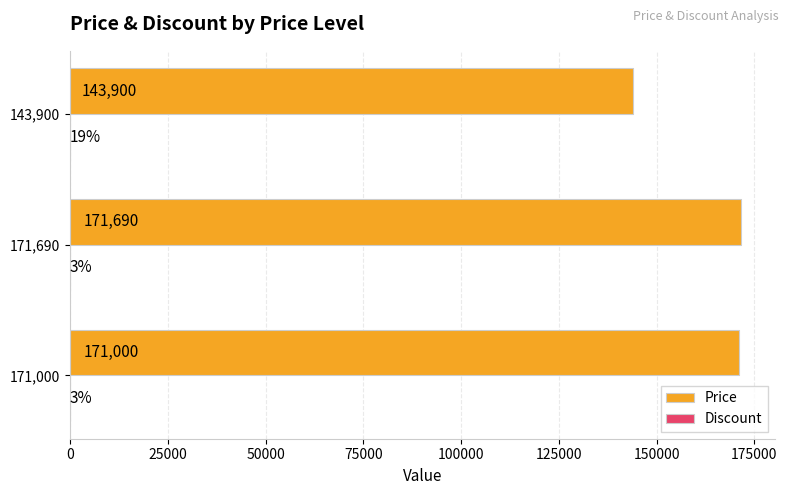

The value of Price at 143,900 is 89531. True or false?

False